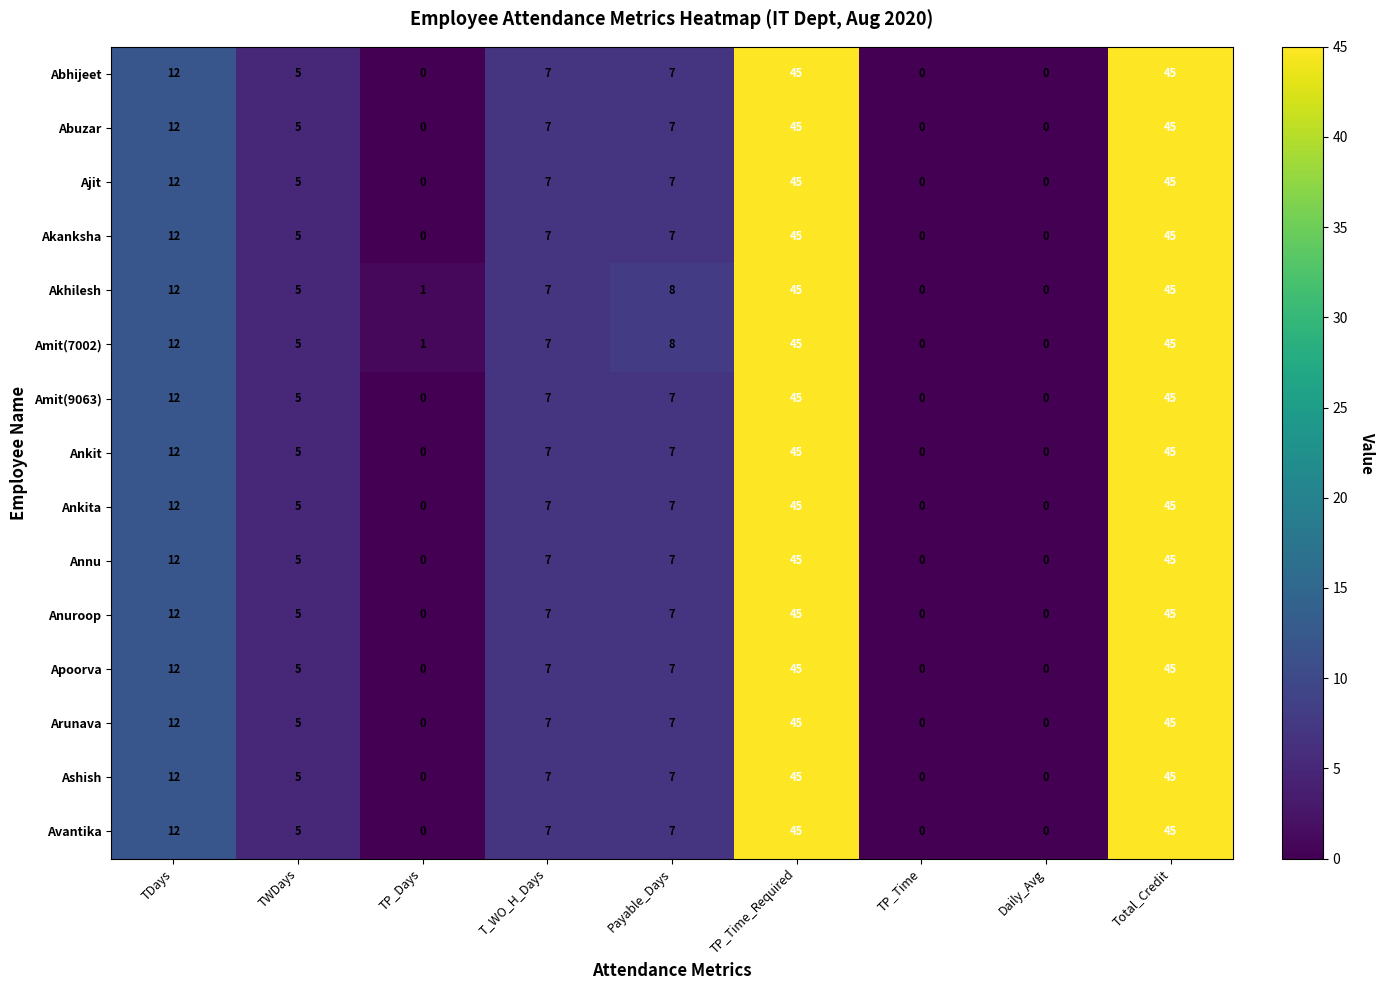

What is the total value across all series at Payable_Days?

107